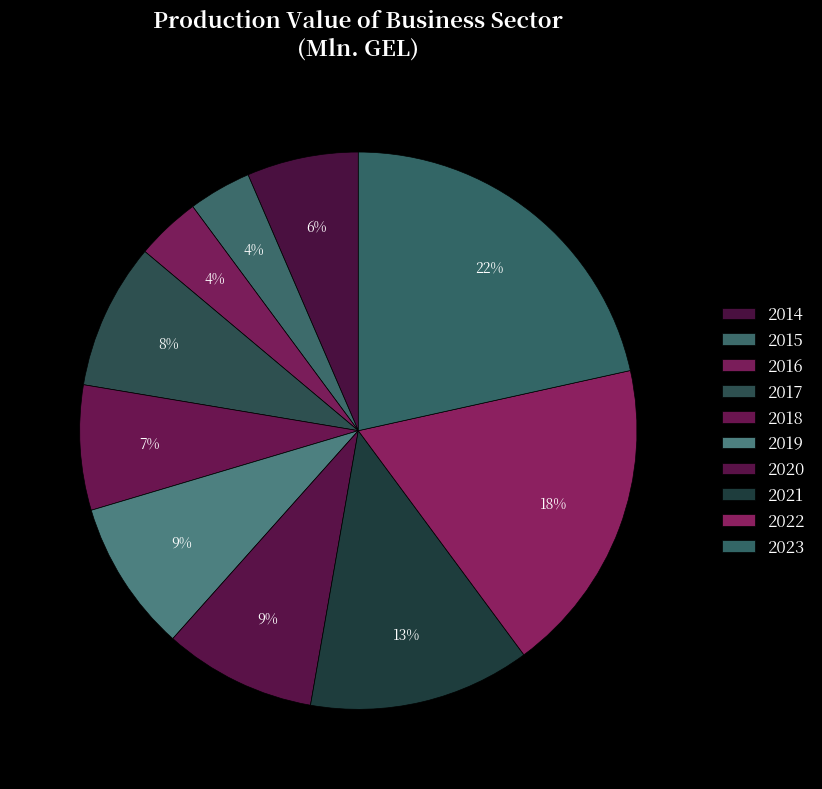

How many slices are in this pie chart?

10